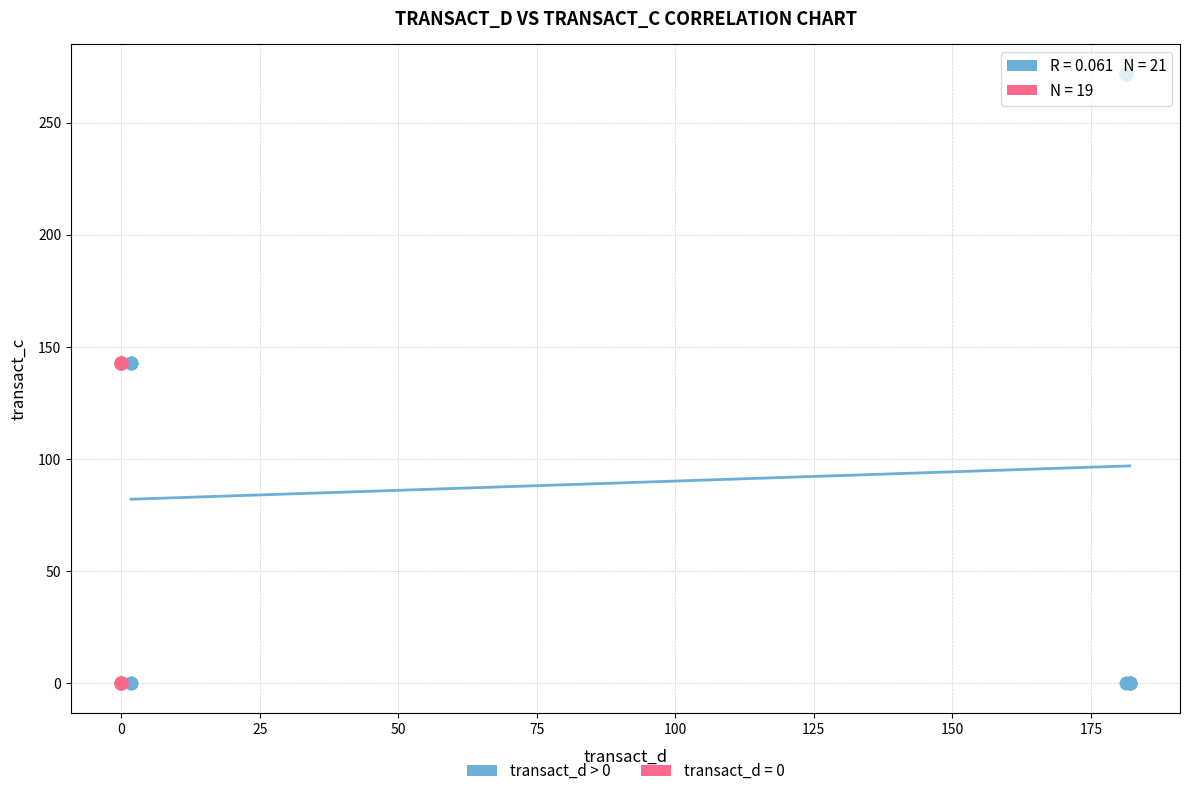

Which series reaches the maximum Y coordinate?

transact_d > 0